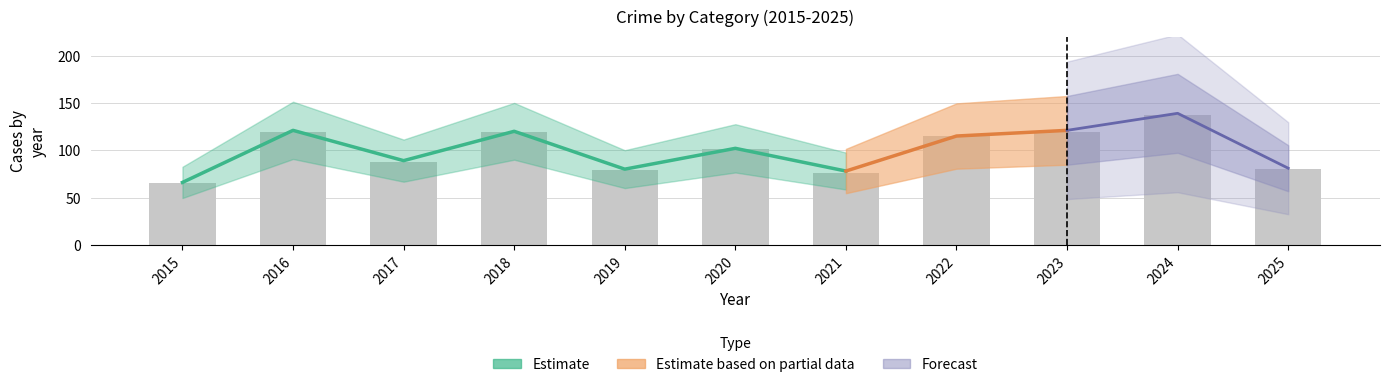

At which label does Robbery reach its peak?

2024